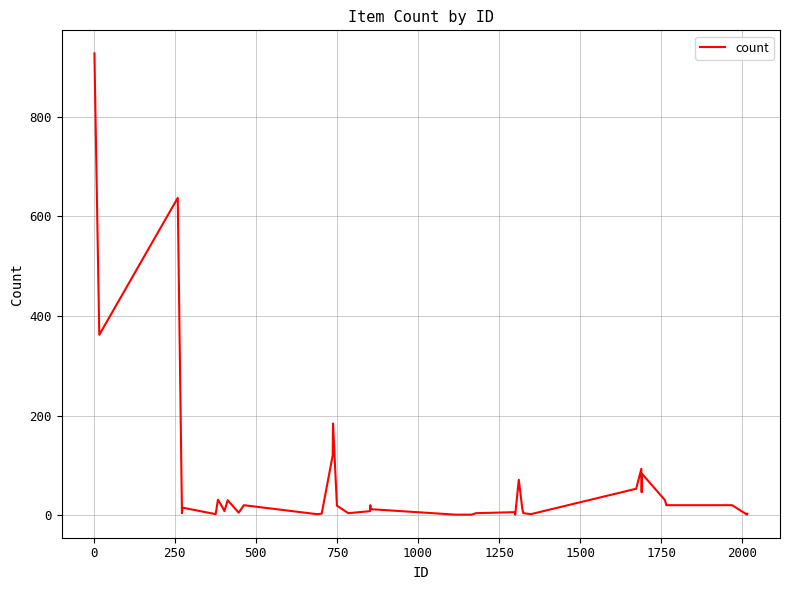

What is the difference between the maximum and second lowest values?

926